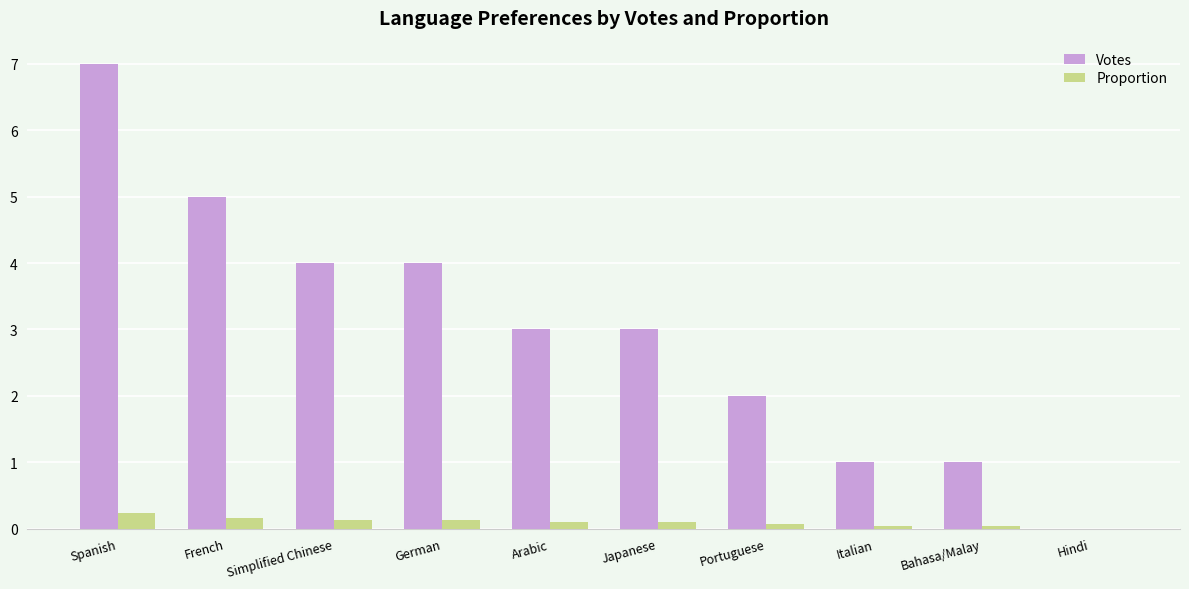

True or false: Votes has a value of 1.5 at Arabic.

False